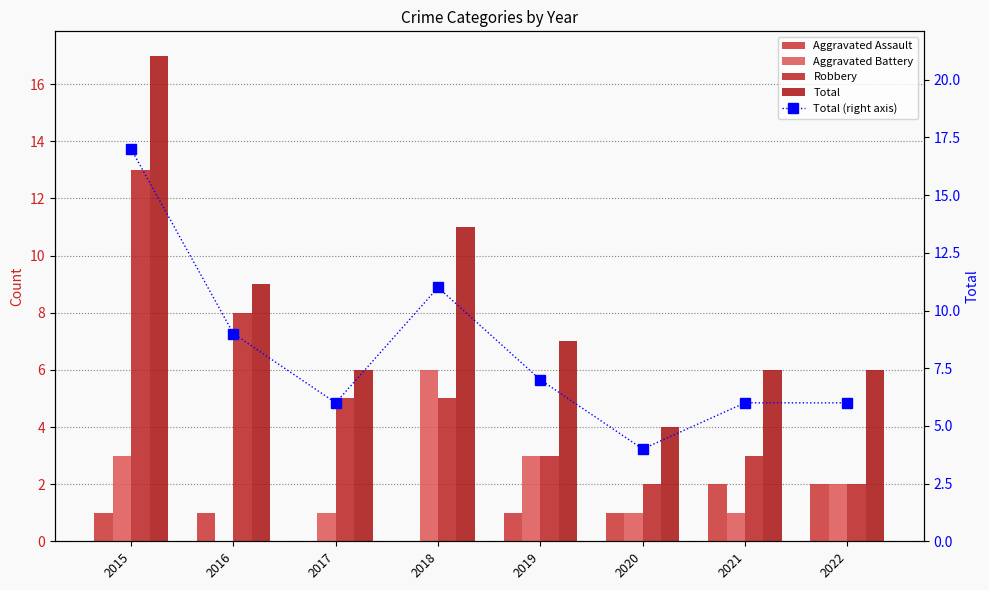

What is the difference between the highest and lowest values at 2019?

6